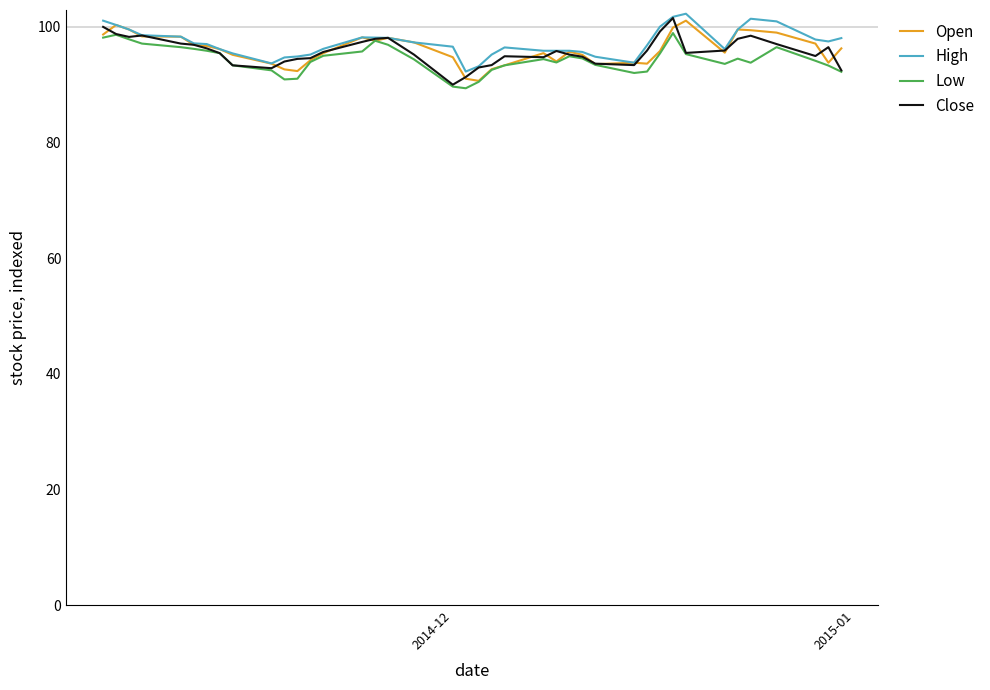

What is the maximum value for High?

102.3